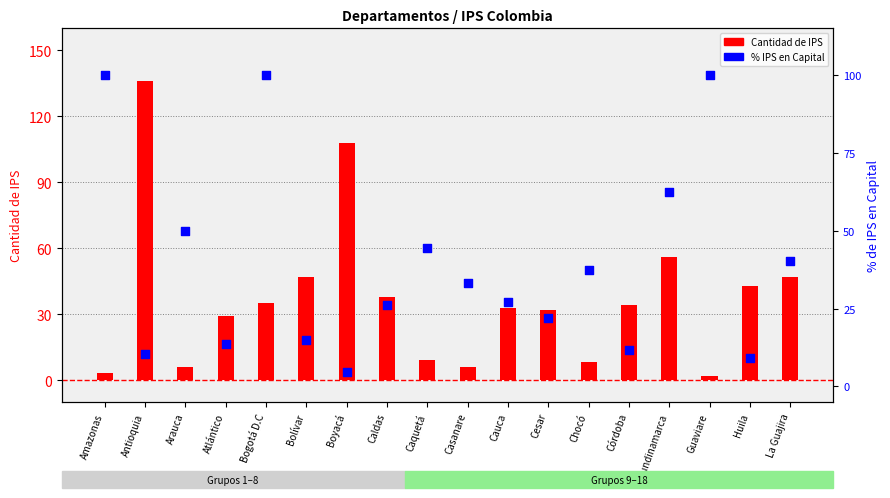

At how many categories does at least one series exceed 60?

6